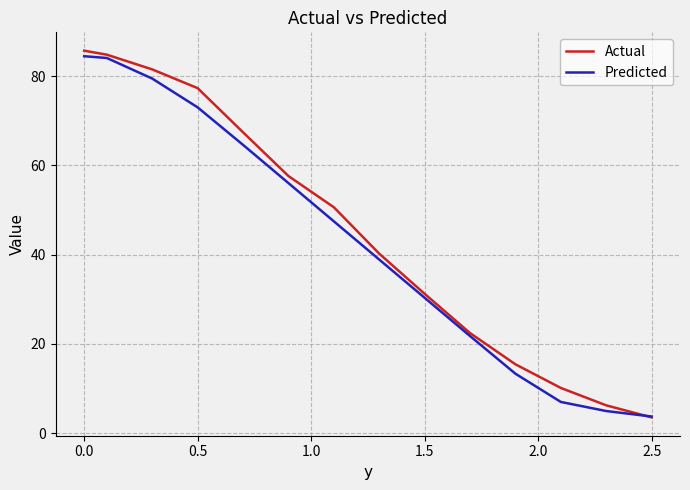

What is the smallest value displayed?

3.5